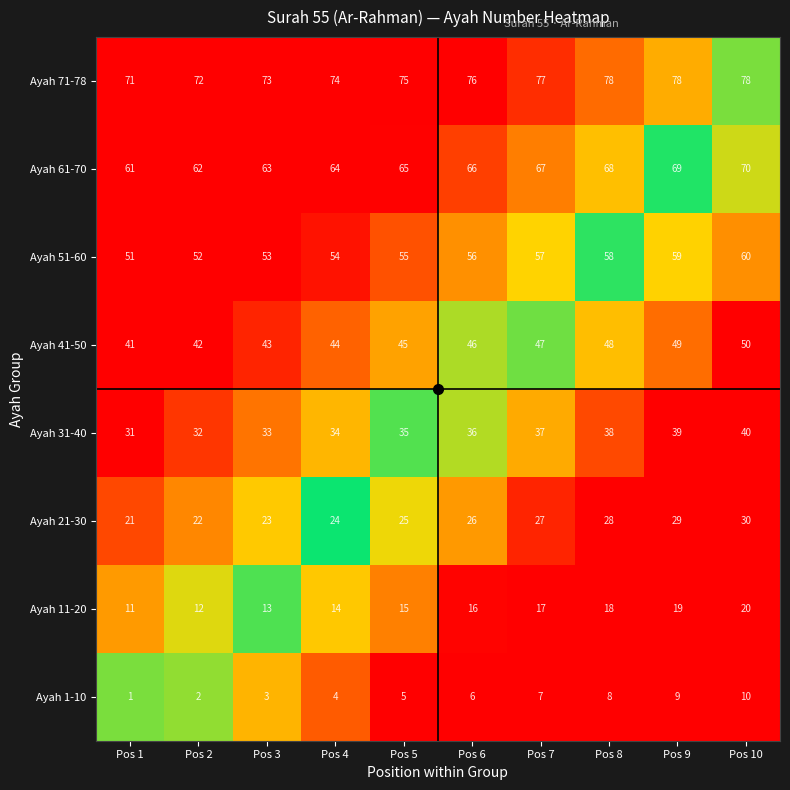

What is the spread (max minus min) of values at Pos 9?

69